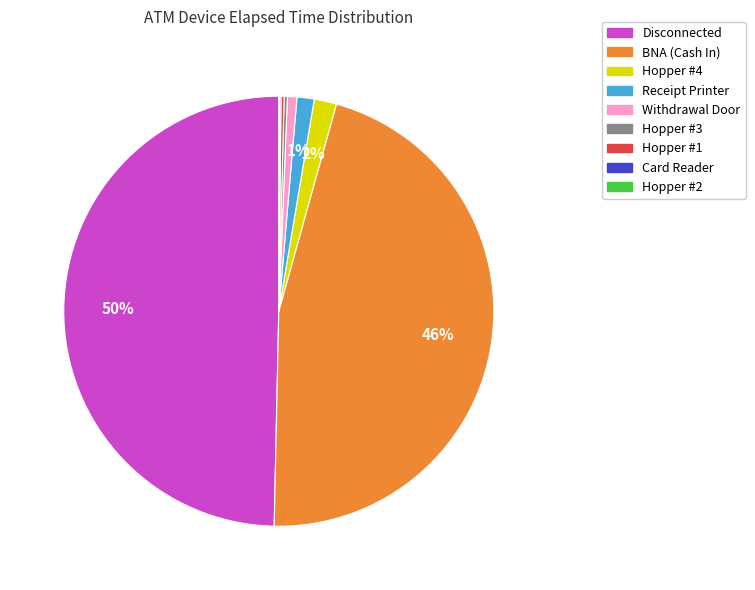

True or false: Receipt Printer accounts for 1% of the total.

True